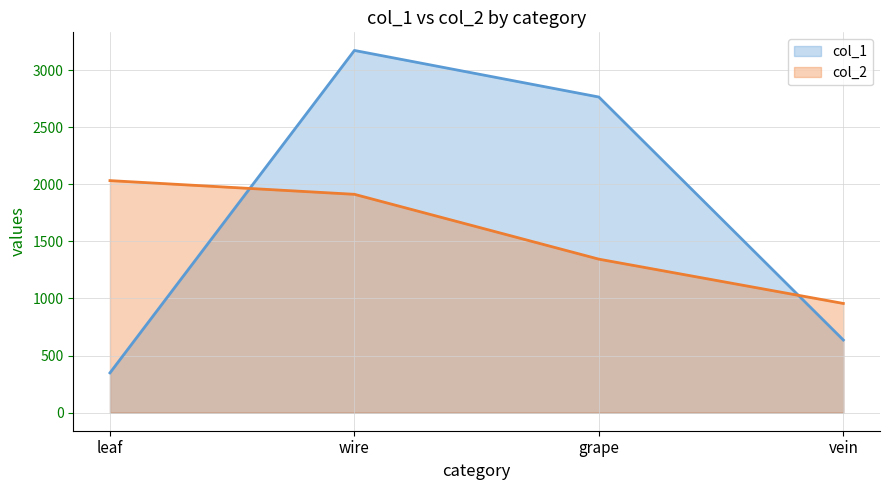

Reading right to left, what are all the values shown in this chart?

col_1: vein=636	grape=2764	wire=3172	leaf=348
col_2: vein=956	grape=1344	wire=1912	leaf=2032